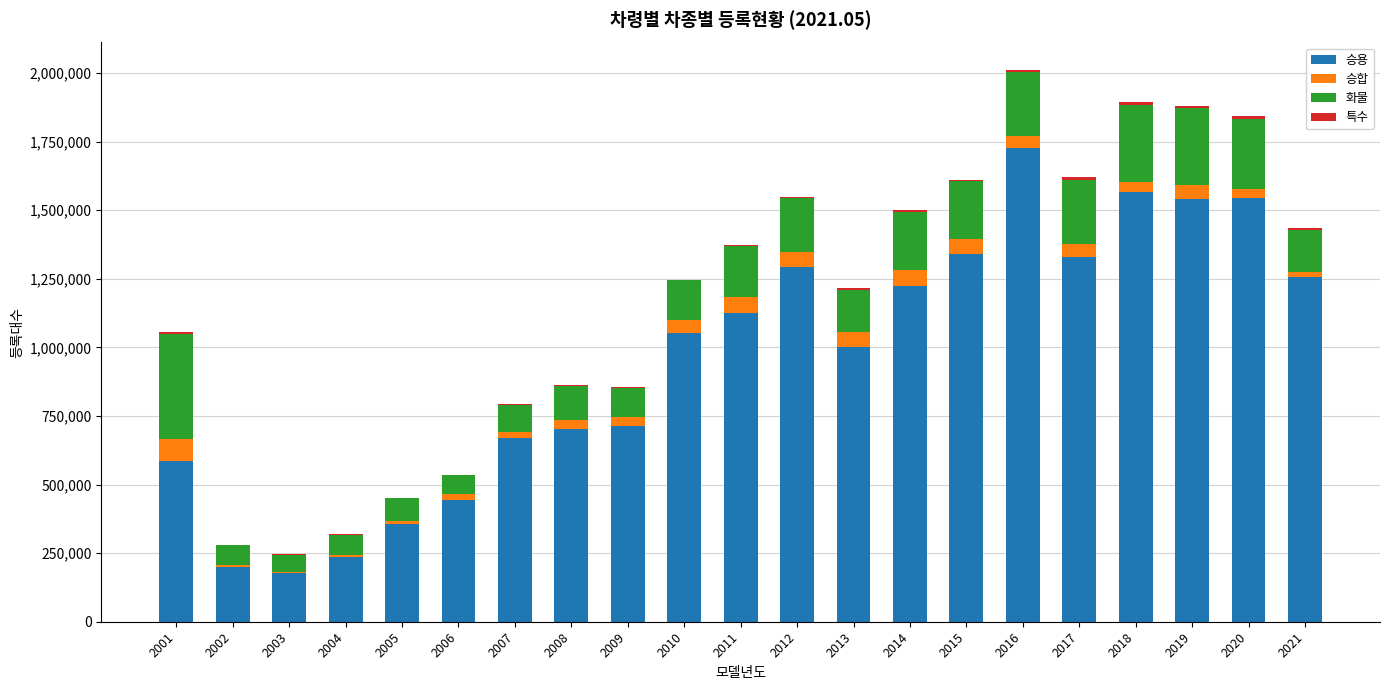

What is the highest value of the 승용 series?

1726990